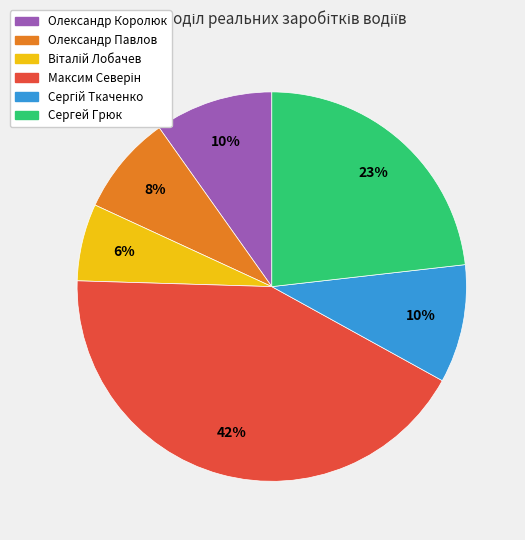

To the nearest percent, what is the difference between the largest and smallest slice percentages?

36%